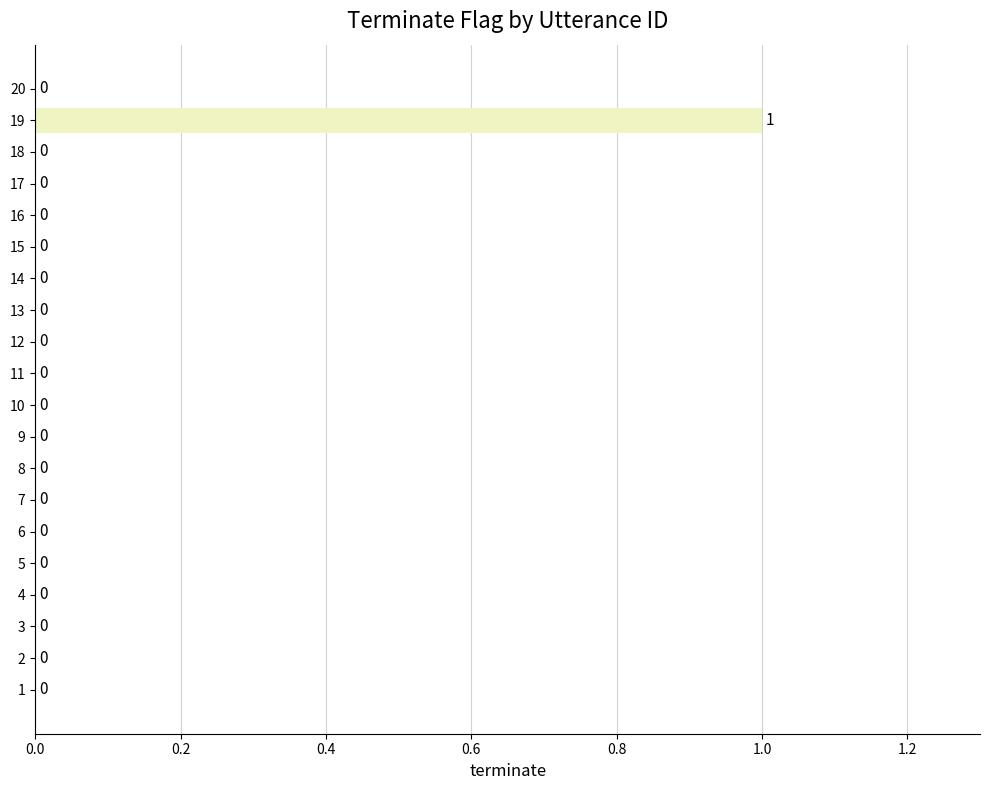

How many values are between 0 and 1?

20